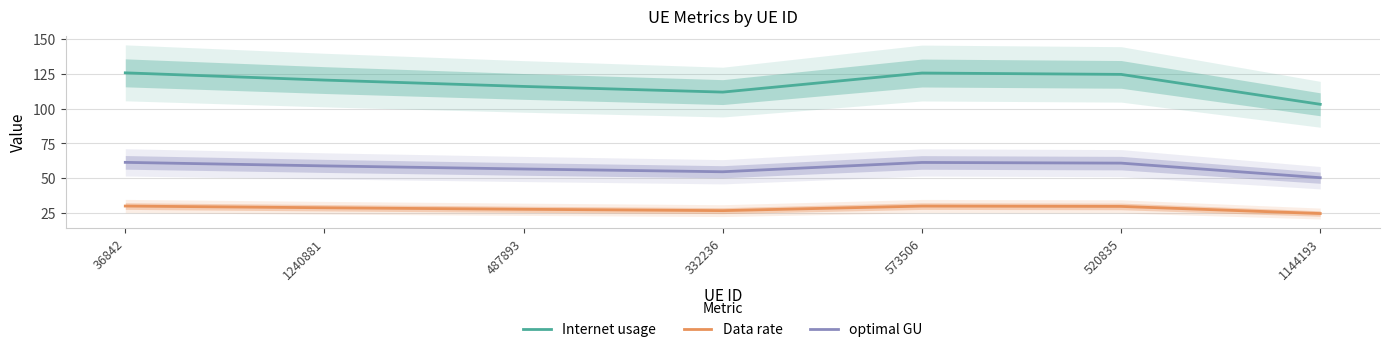

What is the value of the optimal GU point at the 4th from the left?

54.6